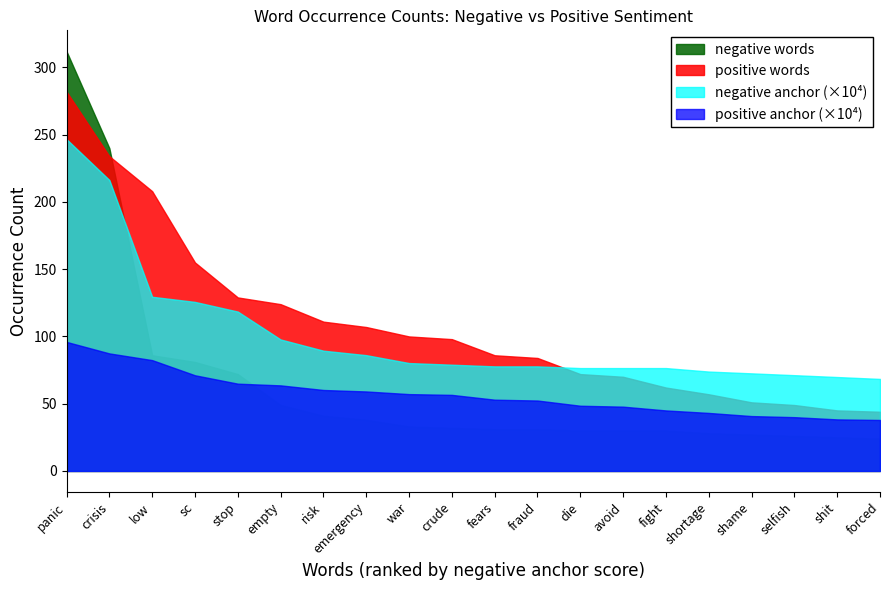

What is the spread (max minus min) of values at shortage?

45.9